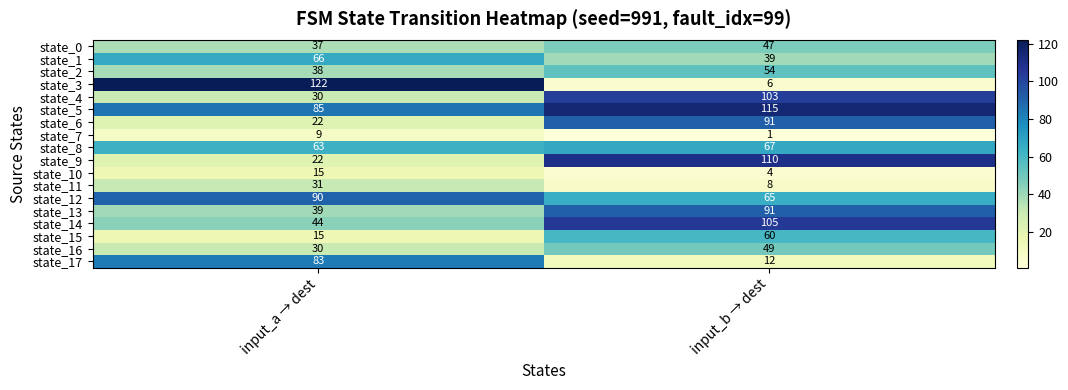

What is the sum of the state_12 values at input_a → dest and input_b → dest?

155